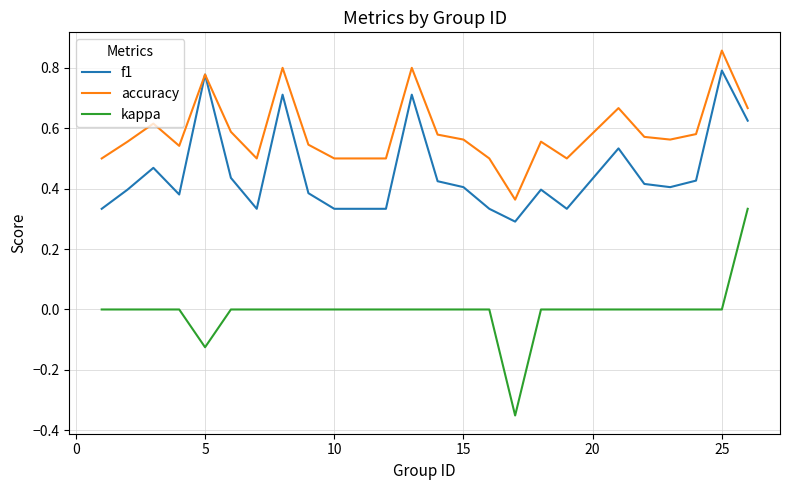

Which series has the largest total across all categories?

accuracy